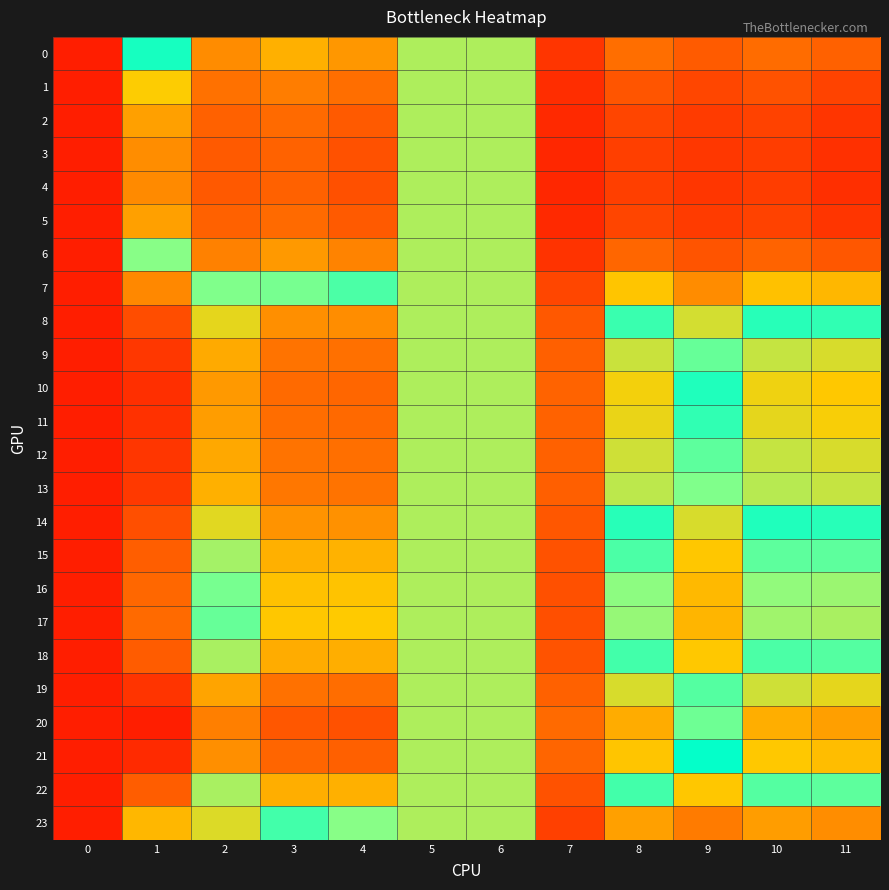

Reading left to right, list all the values displayed in this chart.

0: 0=1.1	1=1.0	2=1.0	3=1.0	4=1.0	5=1.0	6=1.0	7=1.0	8=1.0	9=1.0	10=1.0	11=1.0
1: 0=1.1	1=1.0	2=1.0	3=1.0	4=1.0	5=1.0	6=1.0	7=1.0	8=1.0	9=1.0	10=1.0	11=1.0
2: 0=1.1	1=1.0	2=1.0	3=1.0	4=1.0	5=1.0	6=1.0	7=1.0	8=1.0	9=1.0	10=1.0	11=1.0
3: 0=1.1	1=1.0	2=1.0	3=1.0	4=1.0	5=1.0	6=1.0	7=1.0	8=1.0	9=1.0	10=1.0	11=1.0
4: 0=1.1	1=1.0	2=1.0	3=1.0	4=1.0	5=1.0	6=1.0	7=1.0	8=1.0	9=1.0	10=1.0	11=1.0
5: 0=1.1	1=1.0	2=1.0	3=1.0	4=1.0	5=1.0	6=1.0	7=1.0	8=1.0	9=1.0	10=1.0	11=1.0
6: 0=1.1	1=1.0	2=1.0	3=1.0	4=1.0	5=1.0	6=1.0	7=1.0	8=1.0	9=1.0	10=1.0	11=1.0
7: 0=1.1	1=1.0	2=1.0	3=1.0	4=1.0	5=1.0	6=1.0	7=1.0	8=1.0	9=1.0	10=1.0	11=1.0
8: 0=1.1	1=1.0	2=1.0	3=1.0	4=1.0	5=1.0	6=1.0	7=1.0	8=1.0	9=1.0	10=1.0	11=1.0
9: 0=1.1	1=1.0	2=1.0	3=1.0	4=1.0	5=1.0	6=1.0	7=1.0	8=1.0	9=1.0	10=1.0	11=1.0
10: 0=1.1	1=1.0	2=1.0	3=1.0	4=1.0	5=1.0	6=1.0	7=1.0	8=1.0	9=1.0	10=1.0	11=1.0
11: 0=1.1	1=1.0	2=1.0	3=1.0	4=1.0	5=1.0	6=1.0	7=1.0	8=1.0	9=1.0	10=1.0	11=1.0
12: 0=1.1	1=1.0	2=1.0	3=1.0	4=1.0	5=1.0	6=1.0	7=1.0	8=1.0	9=1.0	10=1.0	11=1.0
13: 0=1.1	1=1.0	2=1.0	3=1.0	4=1.0	5=1.0	6=1.0	7=1.0	8=1.0	9=1.0	10=1.0	11=1.0
14: 0=1.1	1=1.0	2=1.0	3=1.0	4=1.0	5=1.0	6=1.0	7=1.0	8=1.0	9=1.0	10=1.0	11=1.0
15: 0=1.1	1=1.0	2=1.0	3=1.0	4=1.0	5=1.0	6=1.0	7=1.0	8=1.0	9=1.0	10=1.0	11=1.0
16: 0=1.1	1=1.0	2=1.0	3=1.0	4=1.0	5=1.0	6=1.0	7=1.0	8=1.0	9=1.0	10=1.0	11=1.0
17: 0=1.1	1=1.0	2=1.0	3=1.0	4=1.0	5=1.0	6=1.0	7=1.0	8=1.0	9=1.0	10=1.0	11=1.0
18: 0=1.1	1=1.0	2=1.0	3=1.0	4=1.0	5=1.0	6=1.0	7=1.0	8=1.0	9=1.0	10=1.0	11=1.0
19: 0=1.1	1=1.0	2=1.0	3=1.0	4=1.0	5=1.0	6=1.0	7=1.0	8=1.0	9=1.0	10=1.0	11=1.0
20: 0=1.1	1=1.0	2=1.0	3=1.0	4=1.0	5=1.0	6=1.0	7=1.0	8=1.0	9=1.0	10=1.0	11=1.0
21: 0=1.1	1=1.0	2=1.0	3=1.0	4=1.0	5=1.0	6=1.0	7=1.0	8=1.0	9=1.0	10=1.0	11=1.0
22: 0=1.1	1=1.0	2=1.0	3=1.0	4=1.0	5=1.0	6=1.0	7=1.0	8=1.0	9=1.0	10=1.0	11=1.0
23: 0=1.1	1=1.0	2=1.0	3=1.0	4=1.0	5=1.0	6=1.0	7=1.0	8=1.0	9=1.0	10=1.0	11=1.0